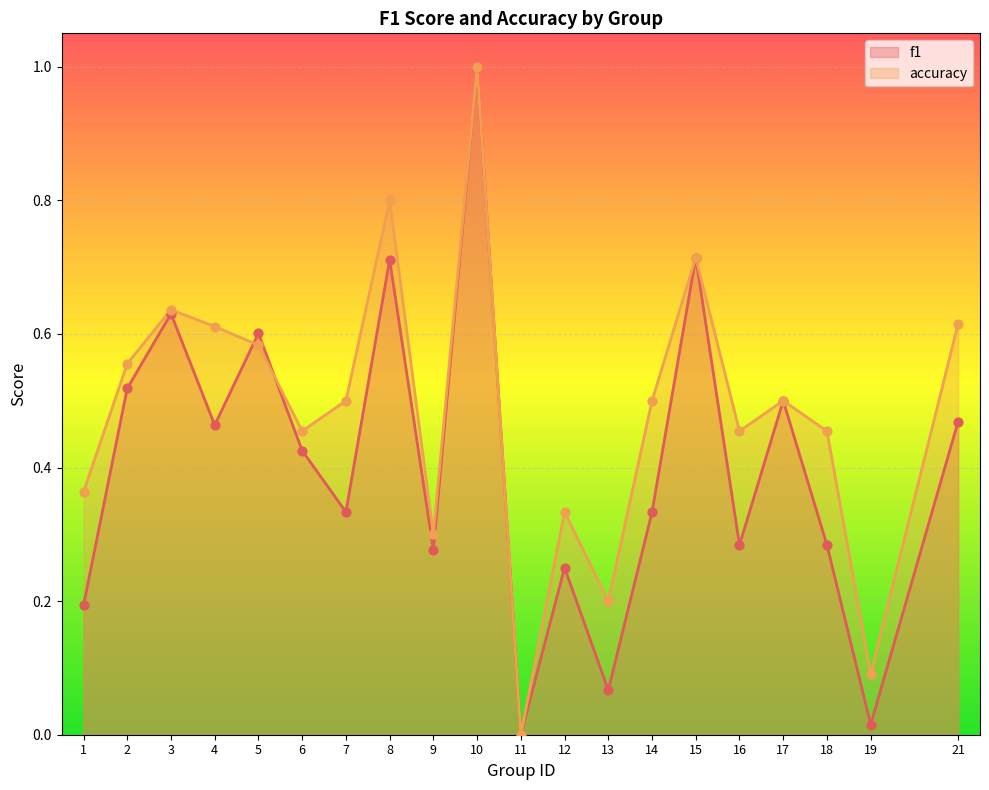

Which series has the largest Y range (max minus min)?

f1